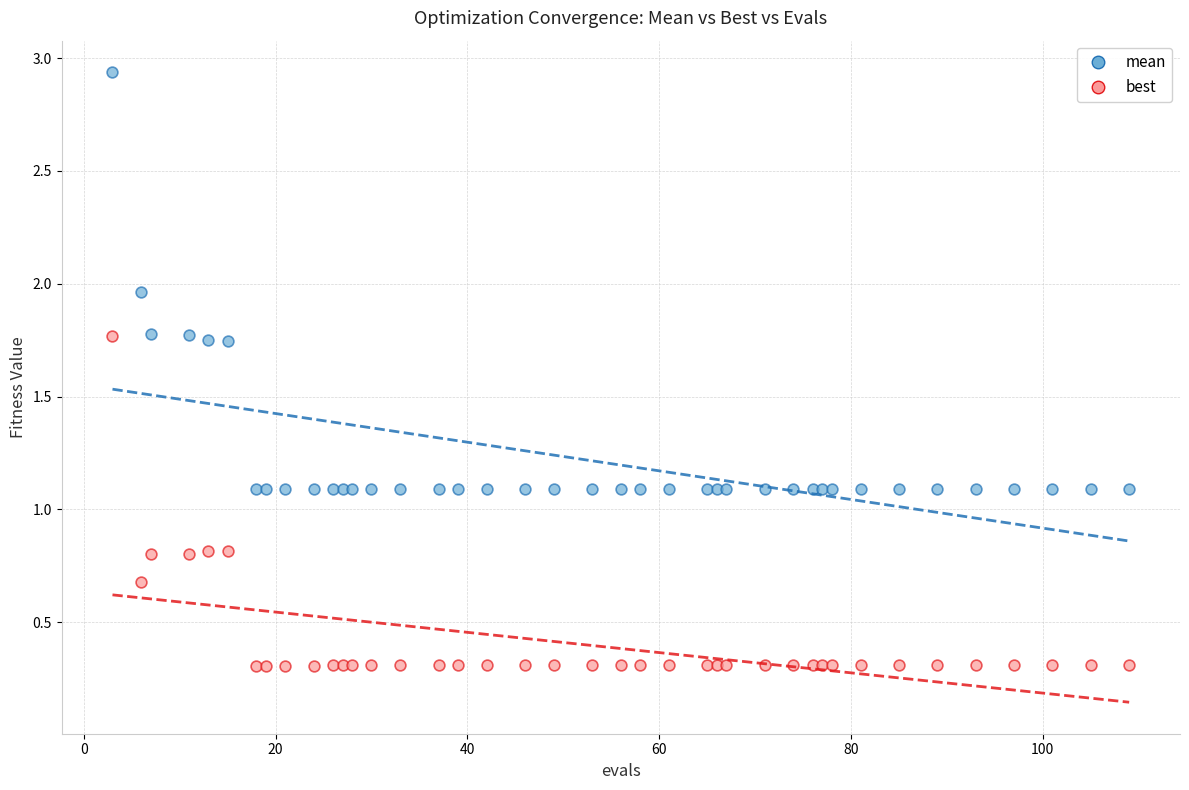

Which series reaches the maximum Y coordinate?

mean